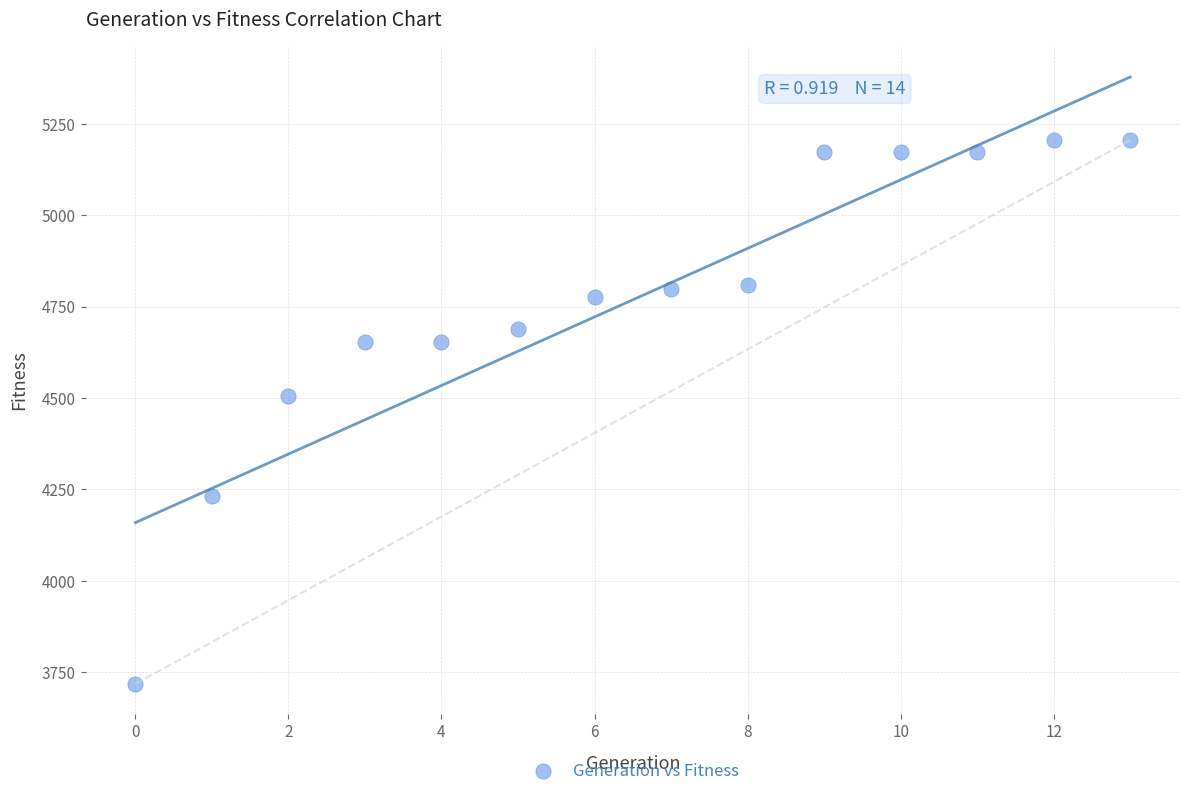

What Y value in the scatter plot is closest to 4462?

4506